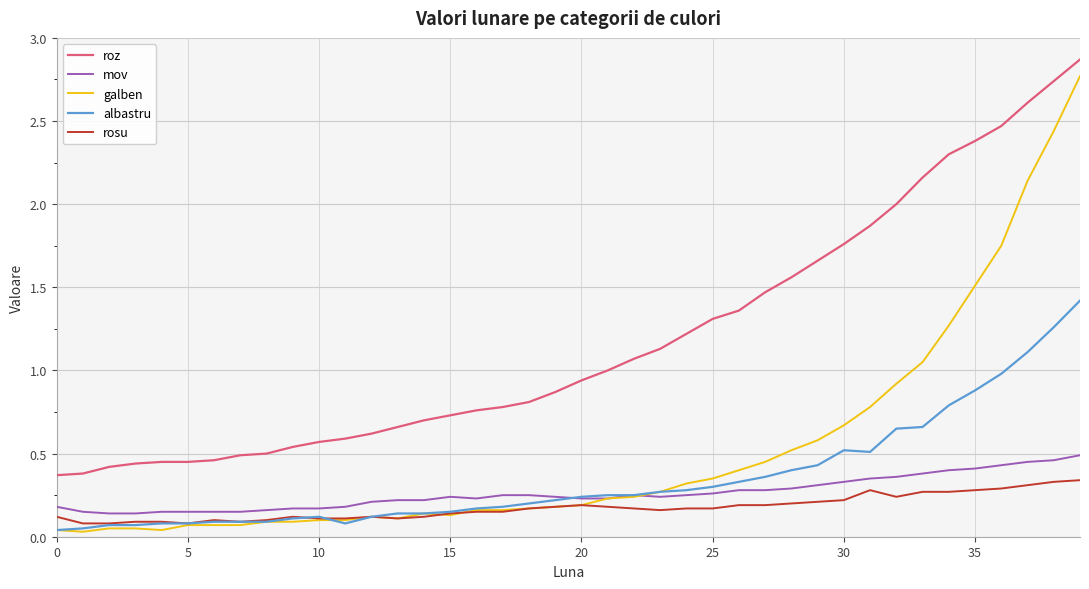

Which series has the widest spread of values?

galben